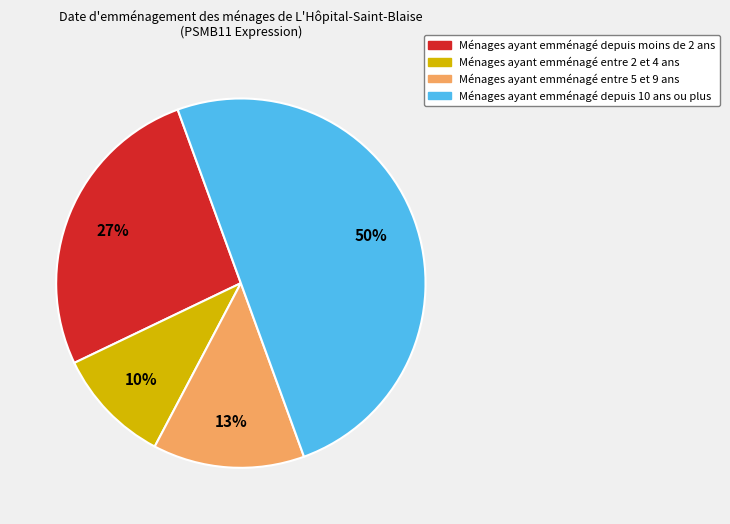

To the nearest percent, what is the difference between the largest and smallest slice percentages?

40%